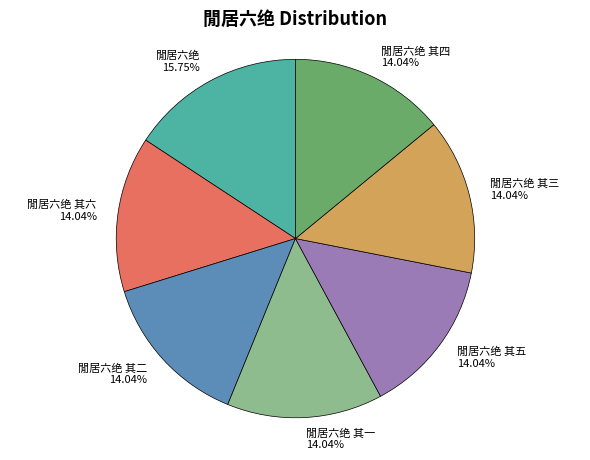

How much of the chart is everything except 閒居六绝 其三?

86.0%